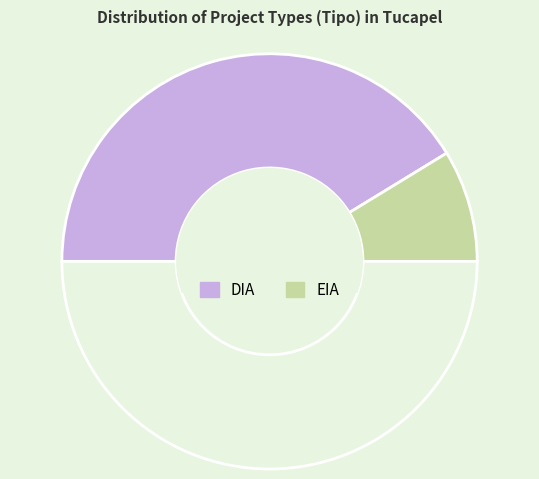

To the nearest percent, what is the average slice percentage?

50%